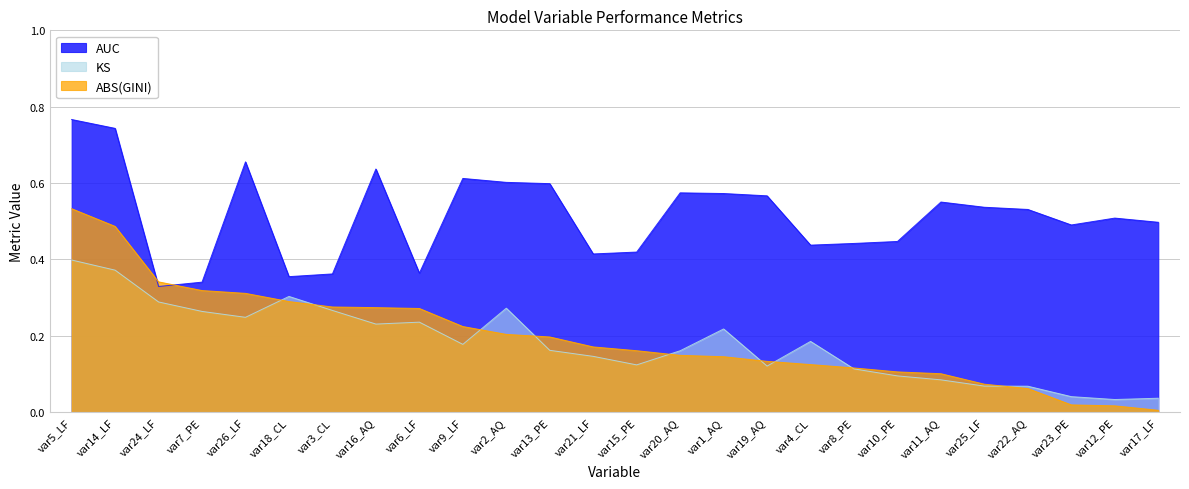

How many interior local valleys does the AUC series have?

6